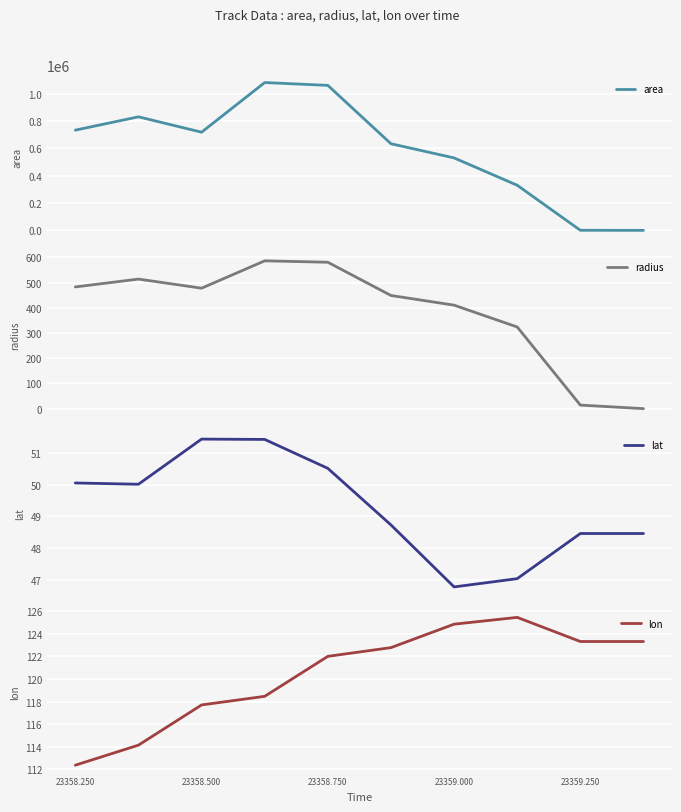

What is the minimum value for lat?

46.8